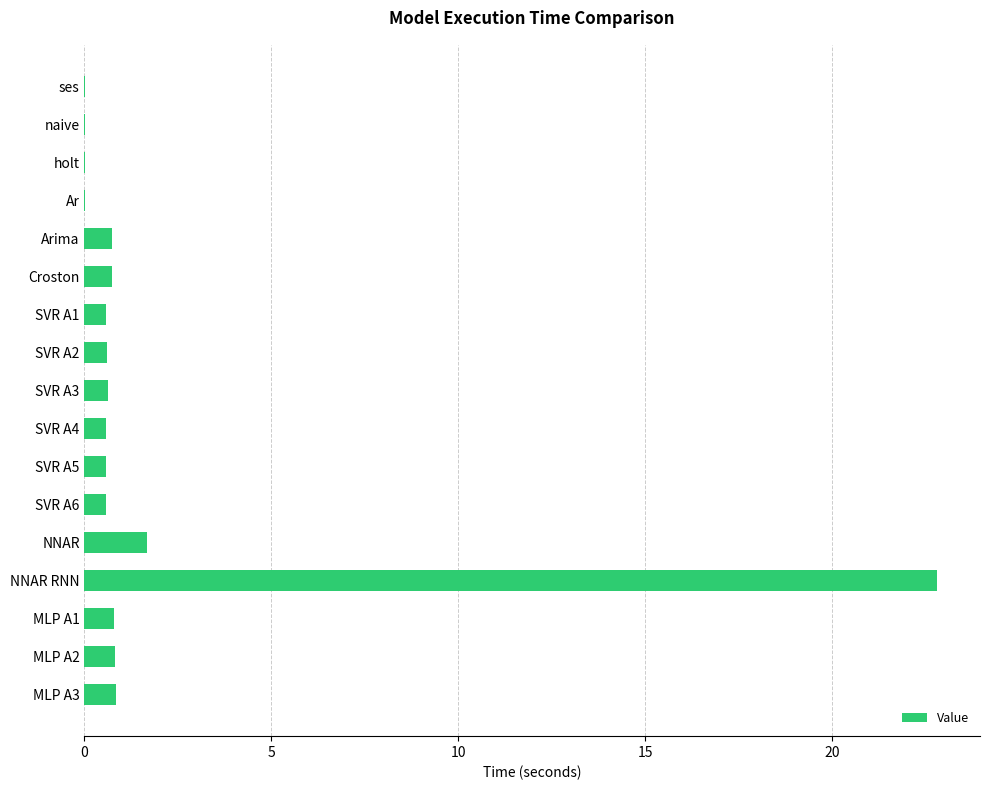

Where is the data nearest to the value 11?

NNAR